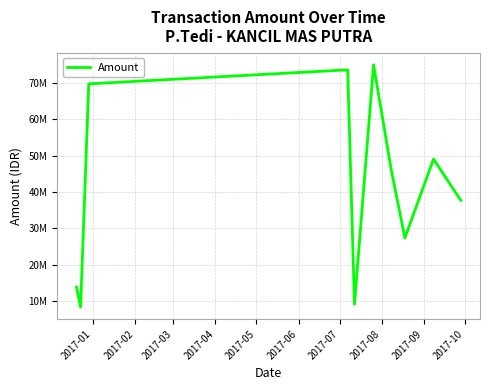

Does the chart have visible grid lines?

Yes